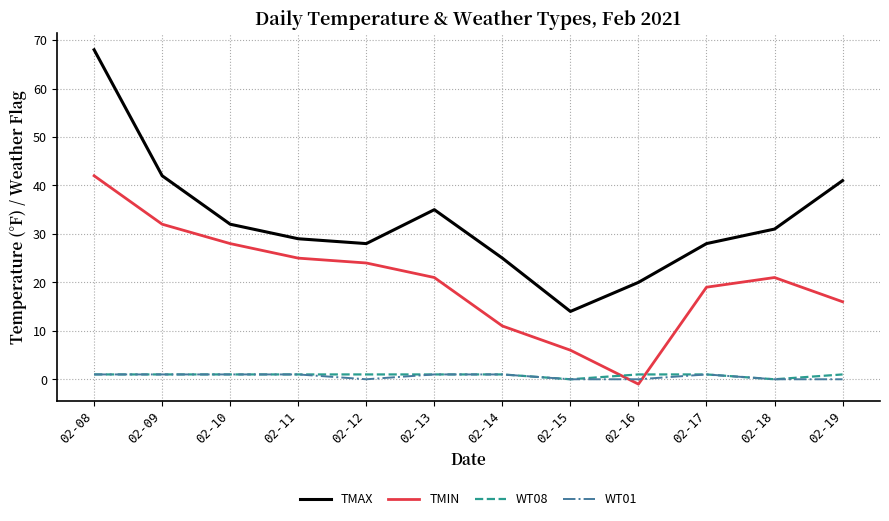

Is the value of TMIN at 02-15 greater than the value of WT01 at 02-08?

Yes